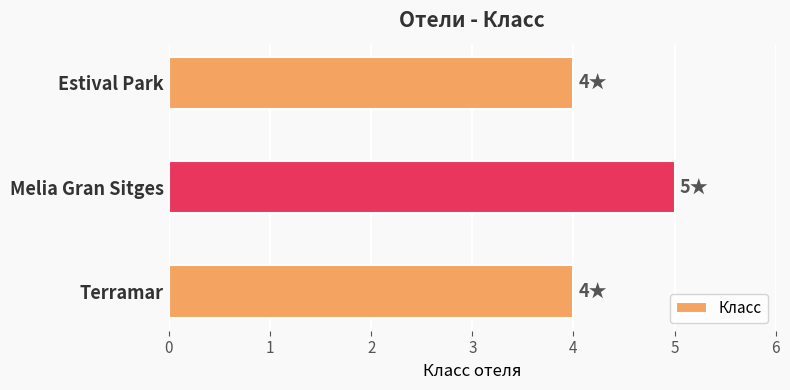

Which has a higher value, Melia Gran Sitges or Terramar?

Melia Gran Sitges